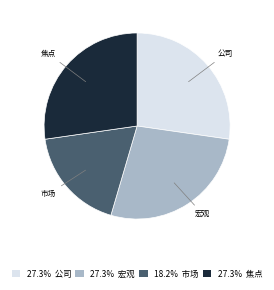

What is the ratio of the value at 27.3% 宏观 to the value at 27.3% 公司?

1.0